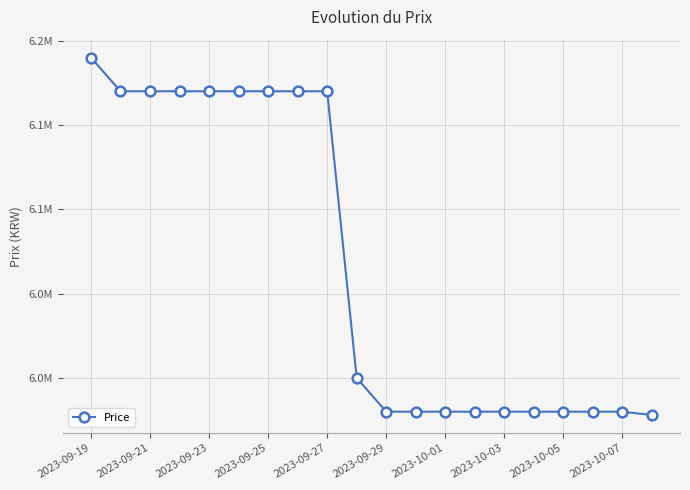

Does the chart display data point markers on the line(s)?

Yes